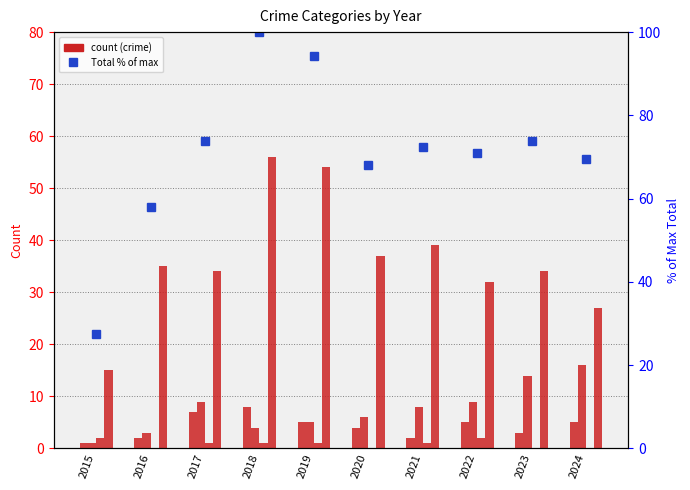

Which series has the largest total across all categories?

Total (% of max)